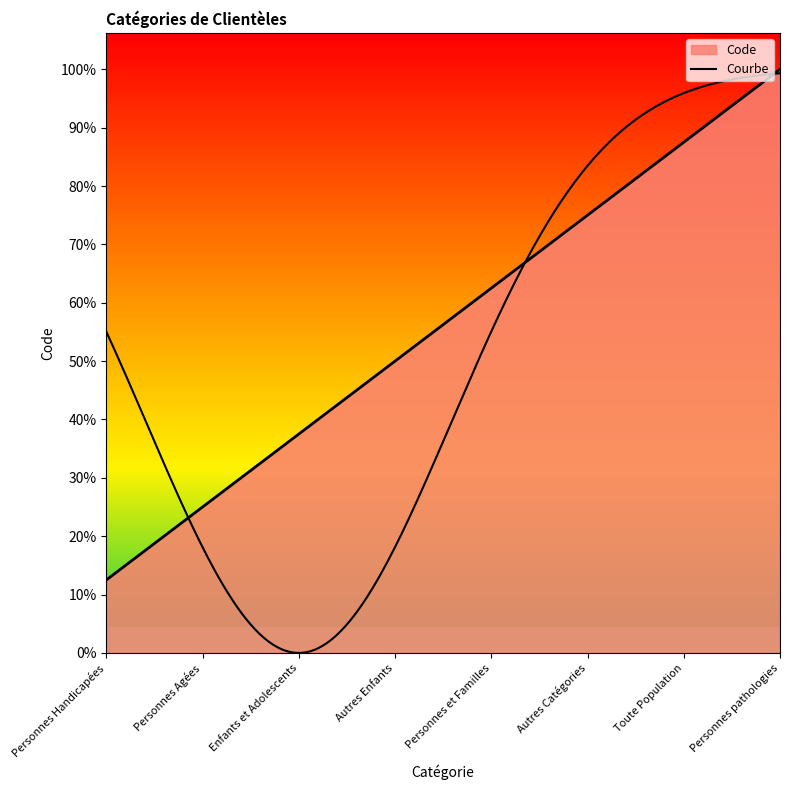

How many lines are shown in the chart?

1